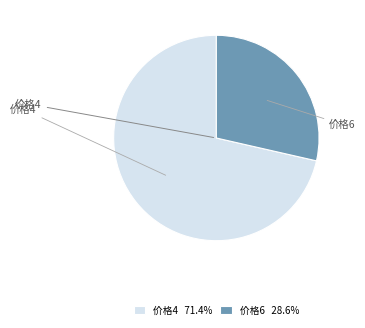

How many segments does this pie chart have?

2